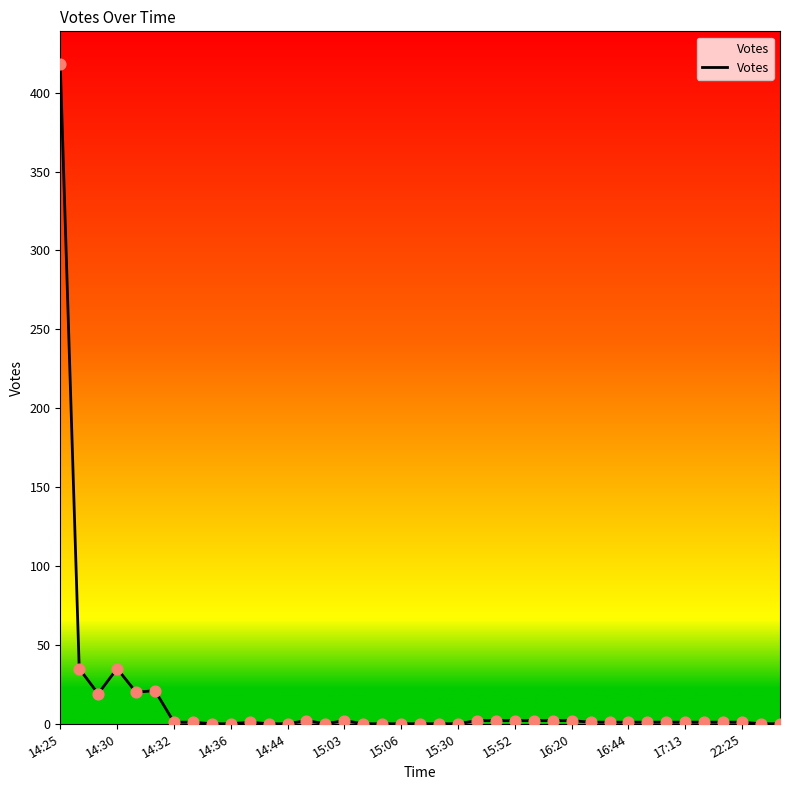

What is the greatest value displayed?

418